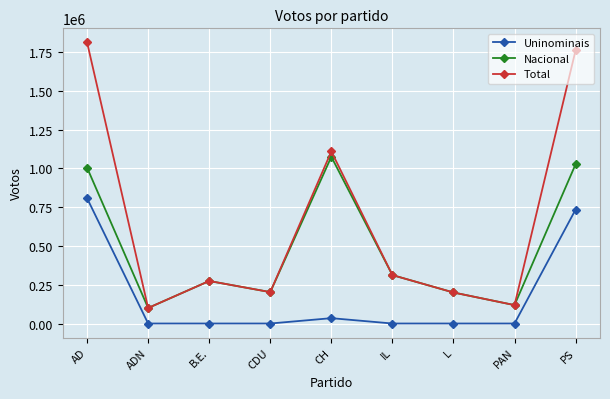

List the series in order of their overall mean, highest first.

Total, Nacional, Uninominais